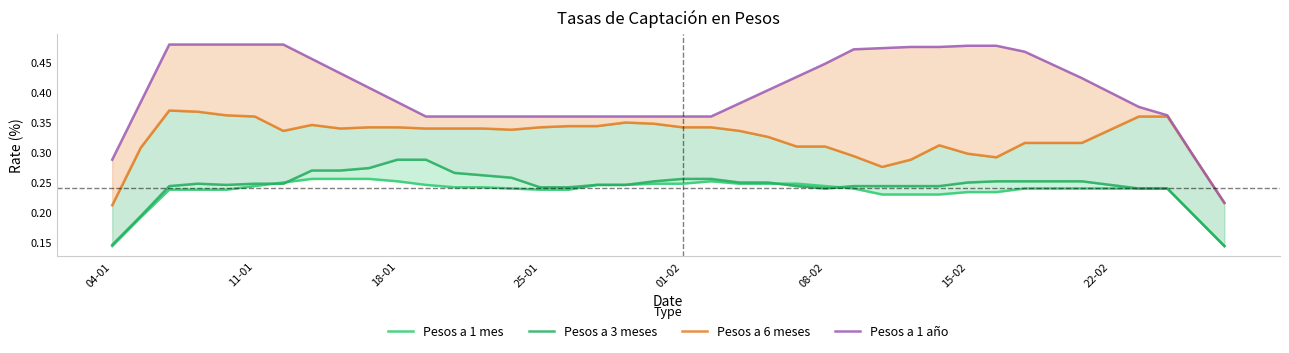

True or false: Pesos a 1 año and Pesos a 6 meses cross at least once.

False